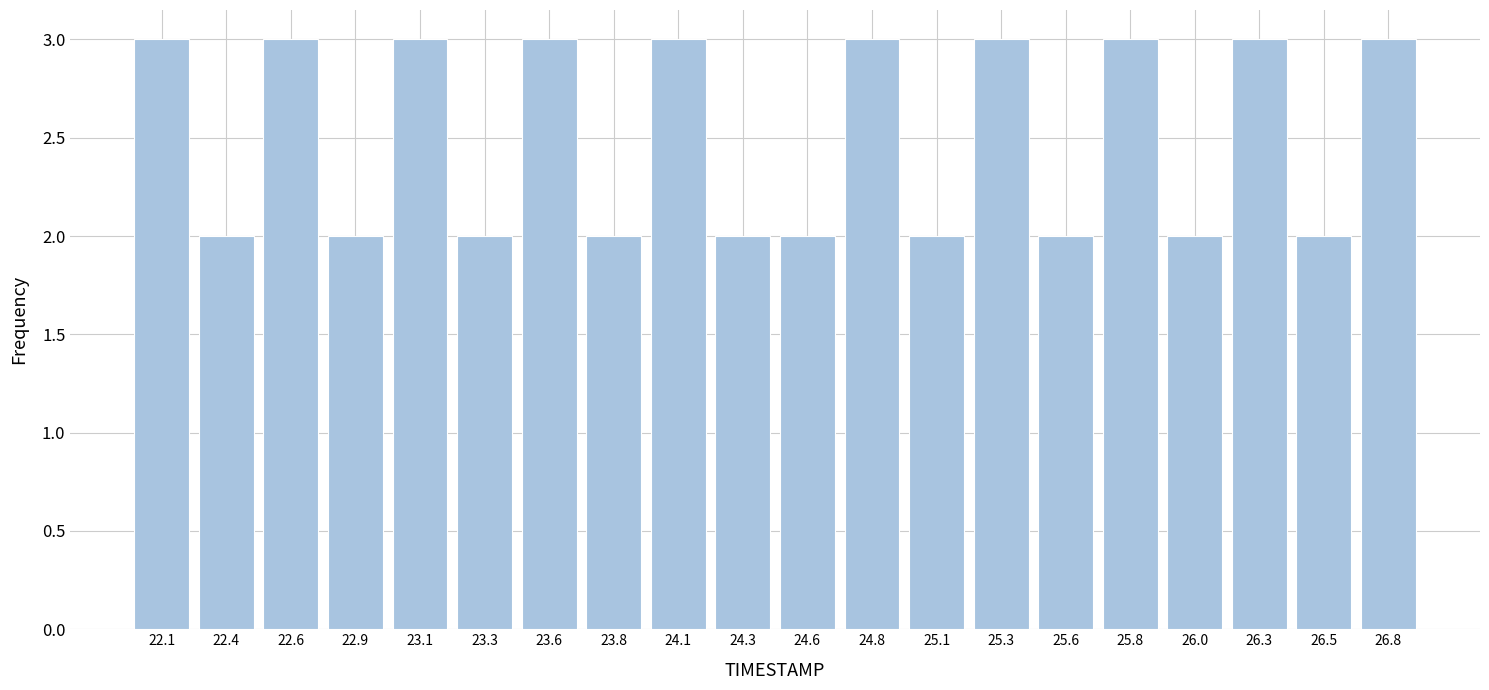

Reading left to right, list every bar in this chart as the range it spans on the x-axis followed by its height. Neither the bar edges nor the heights are printed on the chart, so give them approximately, as read against the axes.

22.000 to 22.245: 3
22.245 to 22.490: 2
22.490 to 22.735: 3
22.735 to 22.980: 2
22.980 to 23.225: 3
23.225 to 23.470: 2
23.470 to 23.715: 3
23.715 to 23.960: 2
23.960 to 24.205: 3
24.205 to 24.450: 2
24.450 to 24.695: 2
24.695 to 24.940: 3
24.940 to 25.185: 2
25.185 to 25.430: 3
25.430 to 25.675: 2
25.675 to 25.920: 3
25.920 to 26.165: 2
26.165 to 26.410: 3
26.410 to 26.655: 2
26.655 to 26.900: 3